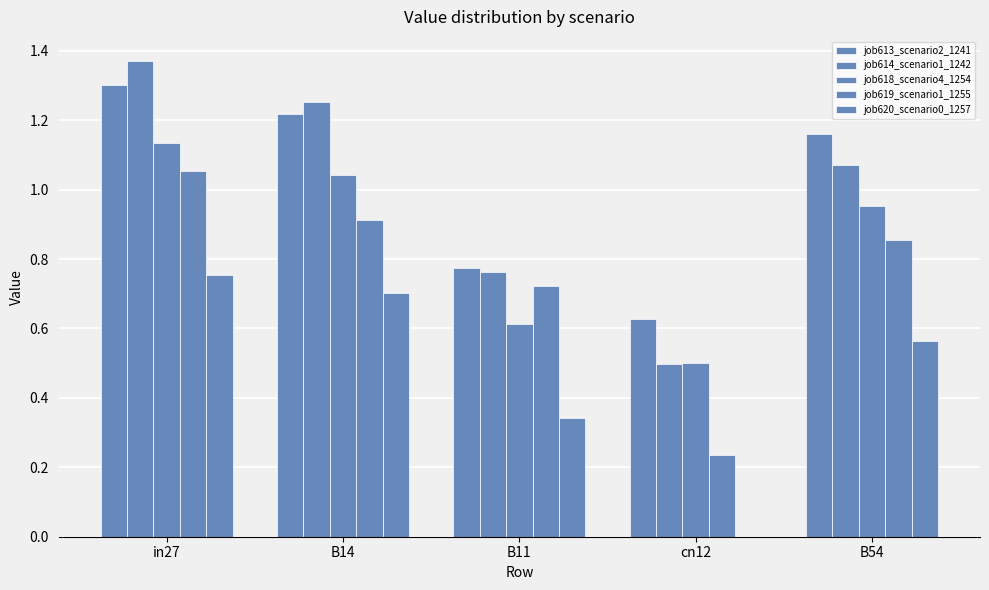

Which category has the lowest value across all series?

cn12